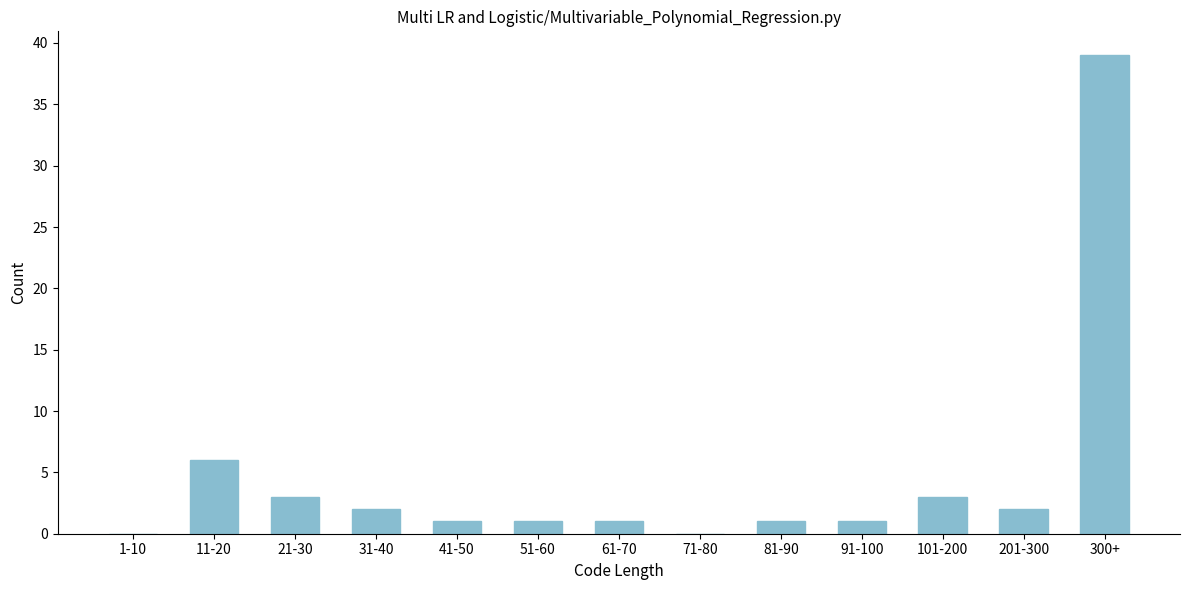

Reading right to left, extract all data points from this chart.

300+=39	201-300=2	101-200=3	91-100=1	81-90=1	71-80=0	61-70=1	51-60=1	41-50=1	31-40=2	21-30=3	11-20=6	1-10=0